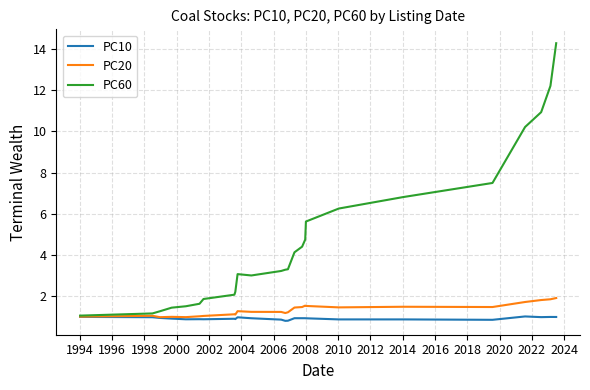

Which series has the largest total across all categories?

PC60